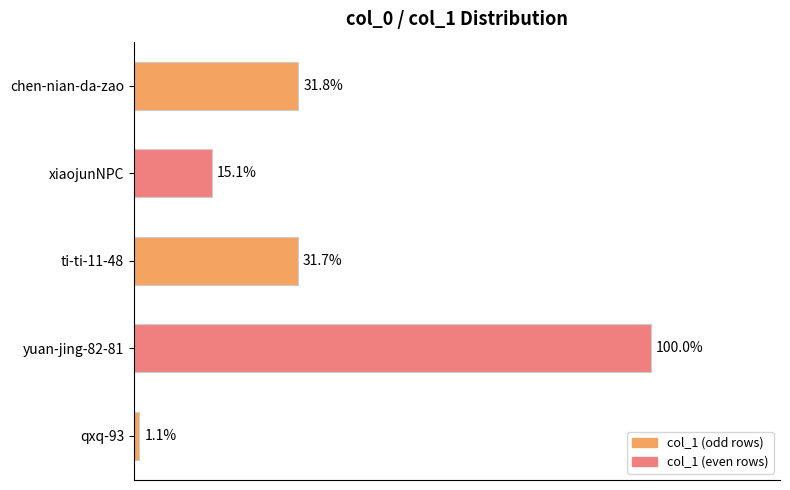

Does the chart contain any negative values?

No